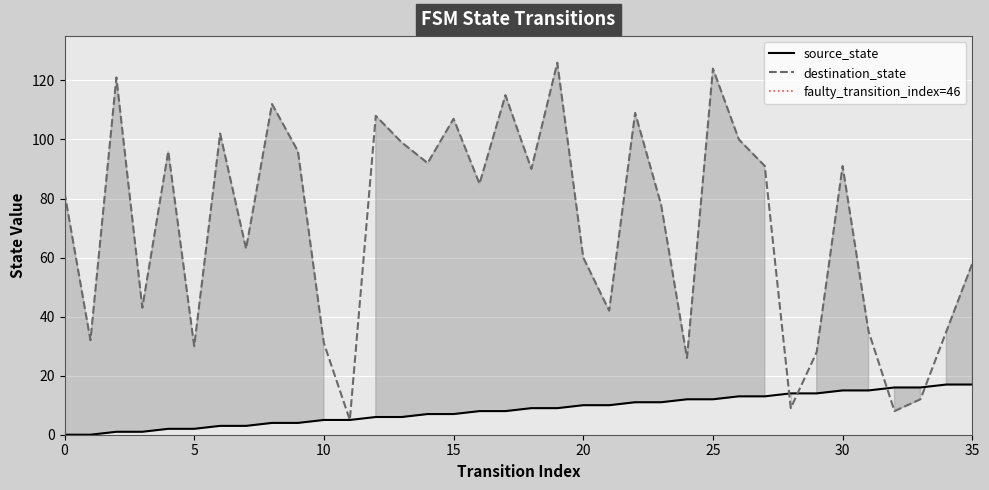

What is the average value of the source_state series?

8